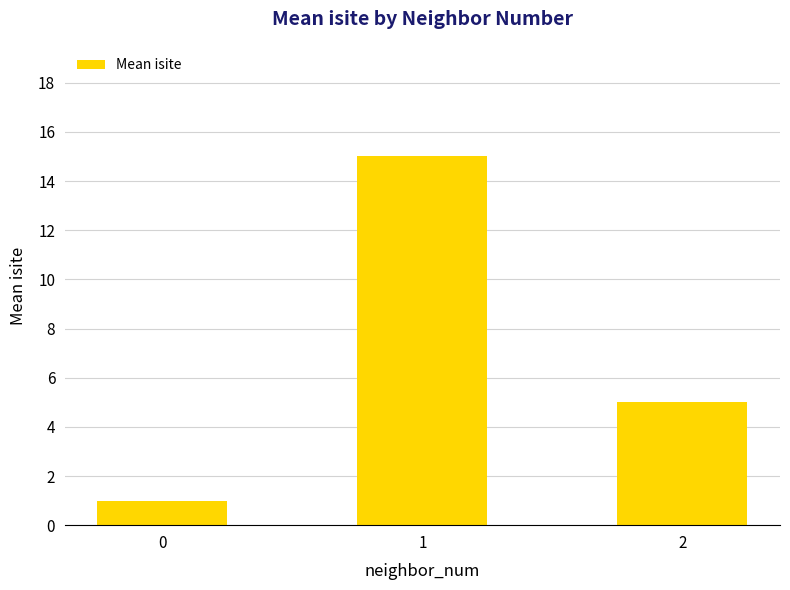

What is the sum of the values at 2 and 1?

20